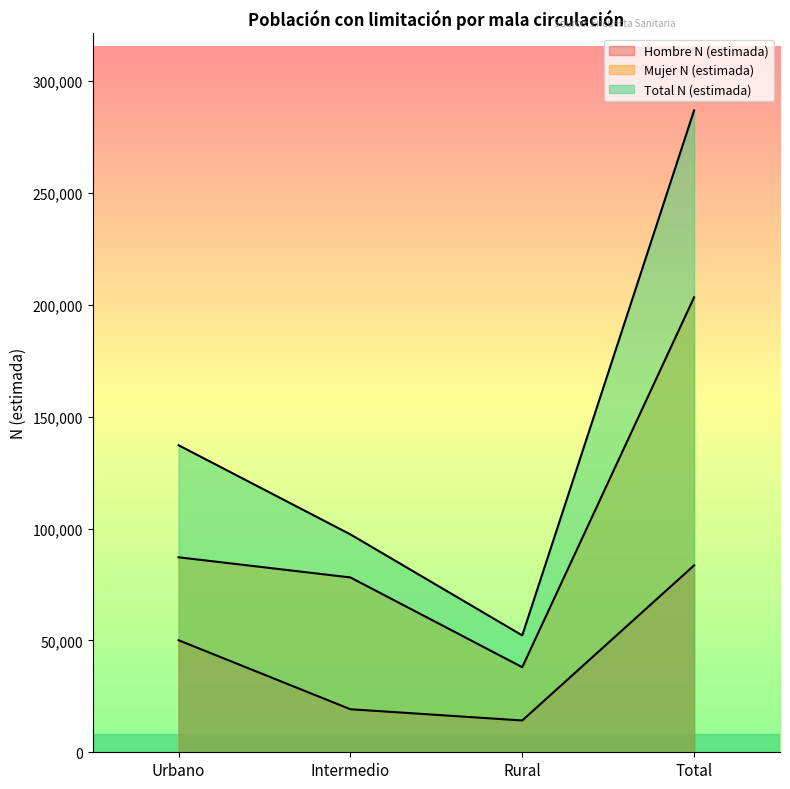

The value of Mujer N (estimada) at Intermedio is 78174. True or false?

True